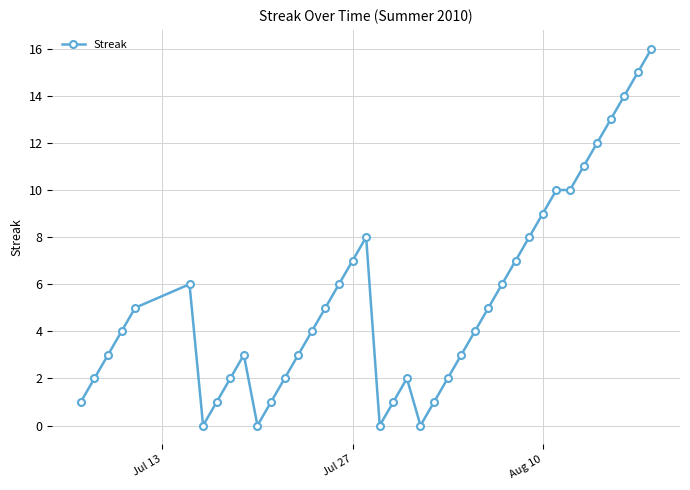

True or false: there are more than 2 points higher than both neighbors.

True